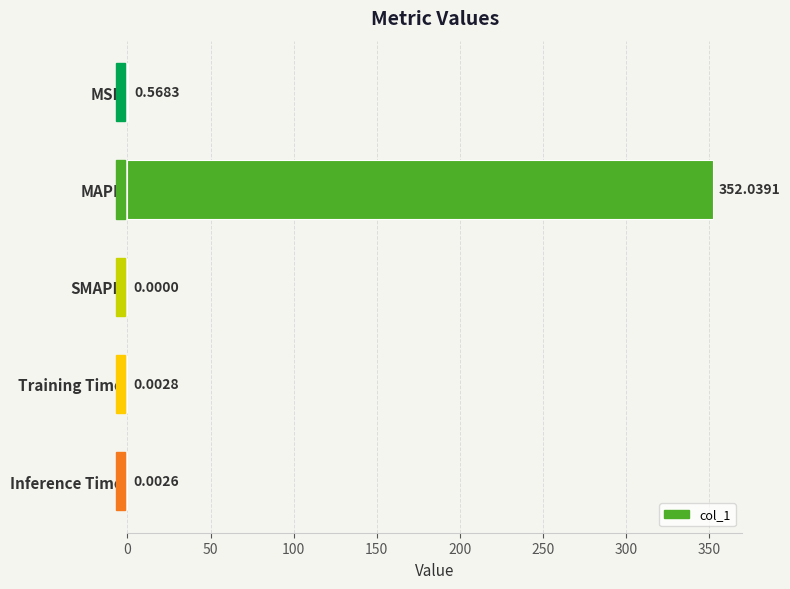

Which category has the highest value across all series?

MAPE